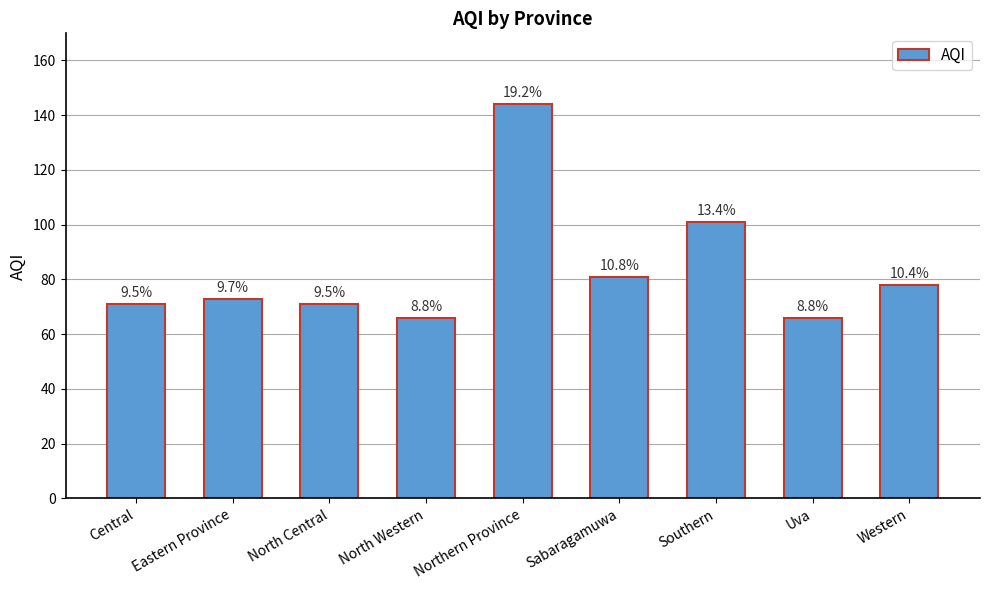

What is the ratio of the value at Southern to the value at Uva?

1.5